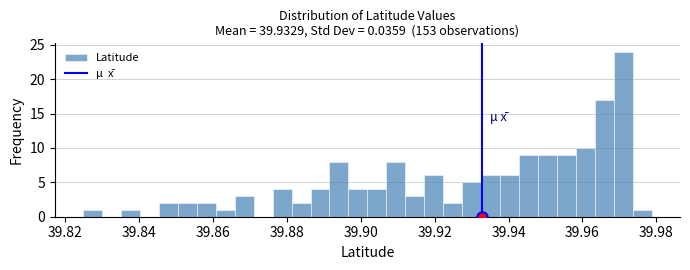

Read against the x-axis, roughly where is the centre of the tallest bar?

39.972